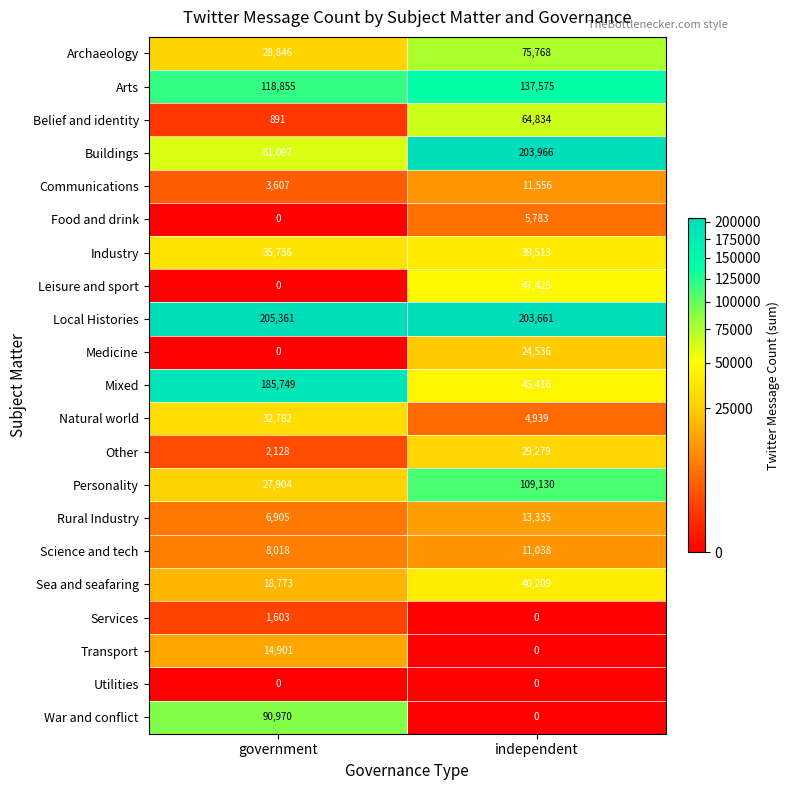

How many positive values does the Medicine series have?

1